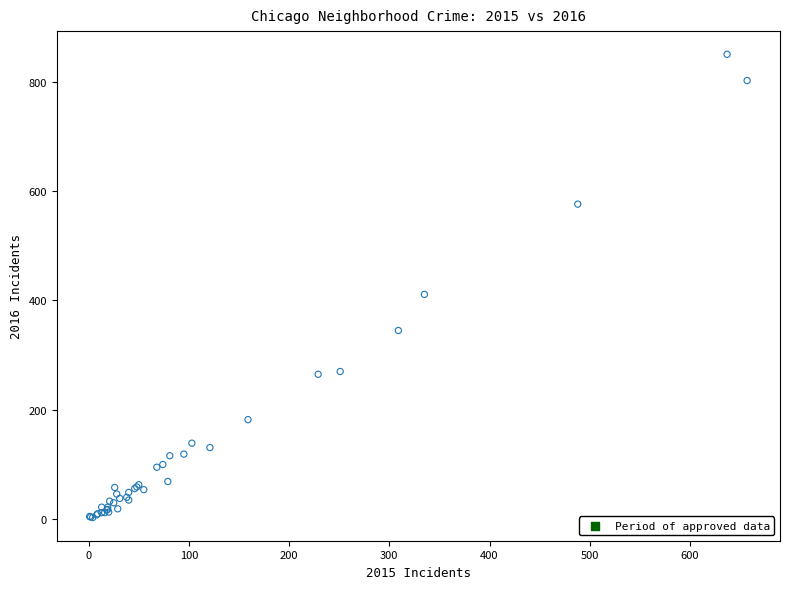

What Y value in the scatter plot is closest to 426?

411